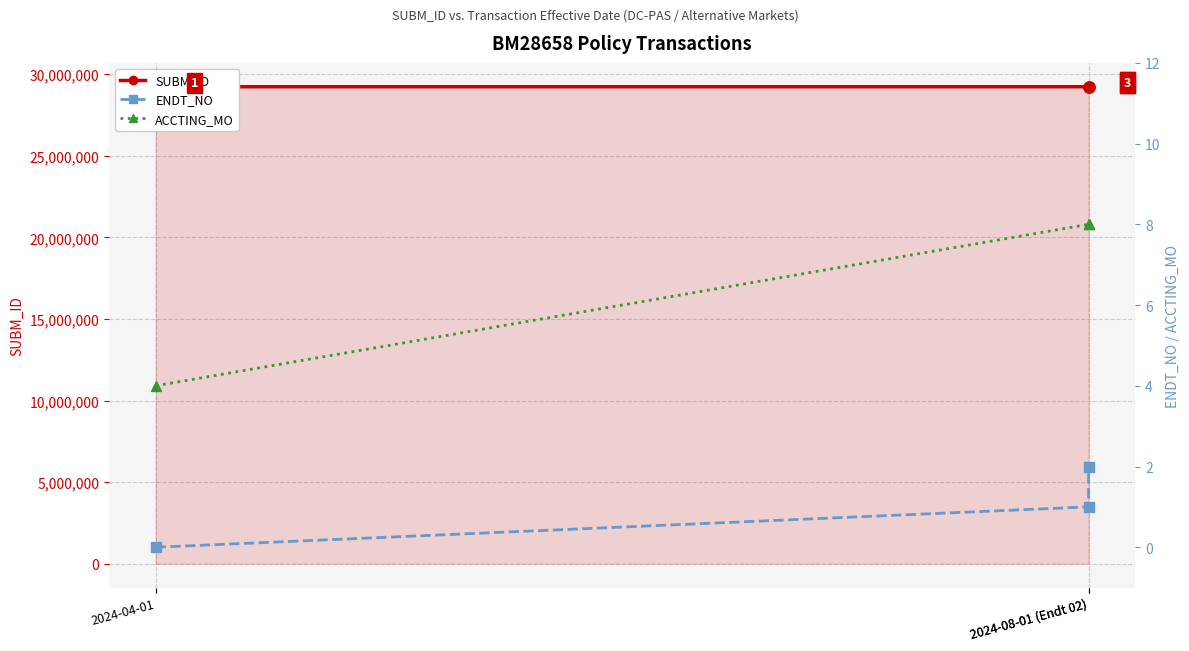

What is the difference between the second highest and minimum values in the SUBM_ID series?

9